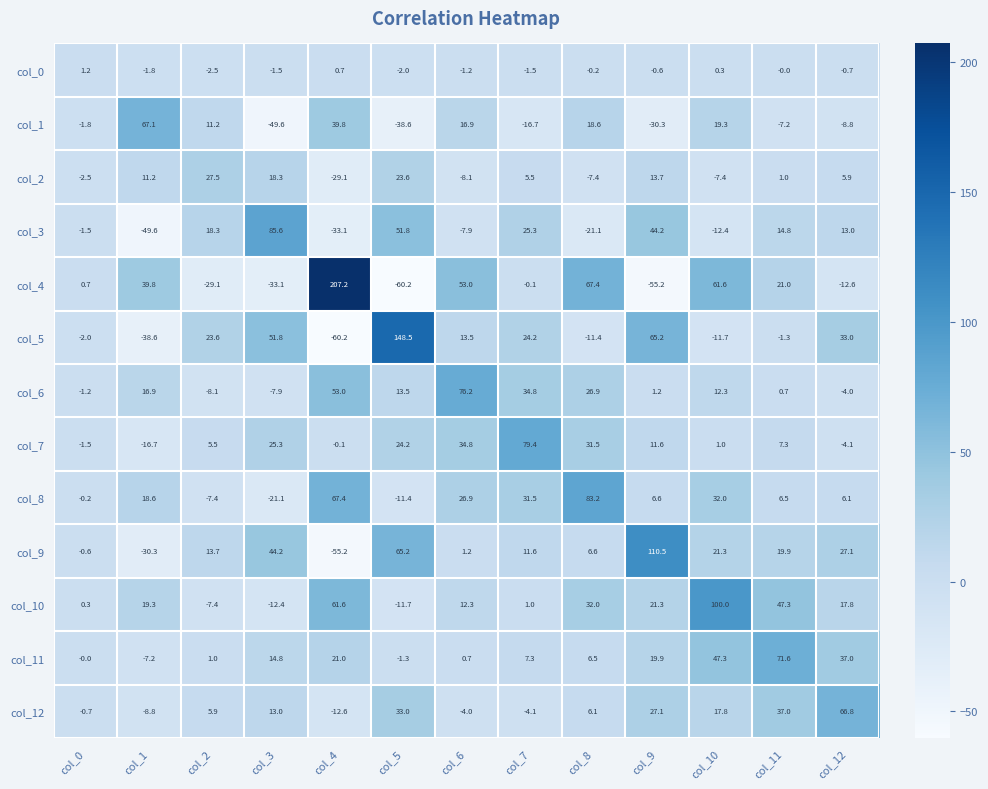

List the series in order of their peak value, highest first.

col_4, col_5, col_9, col_10, col_3, col_8, col_7, col_6, col_11, col_1, col_12, col_2, col_0